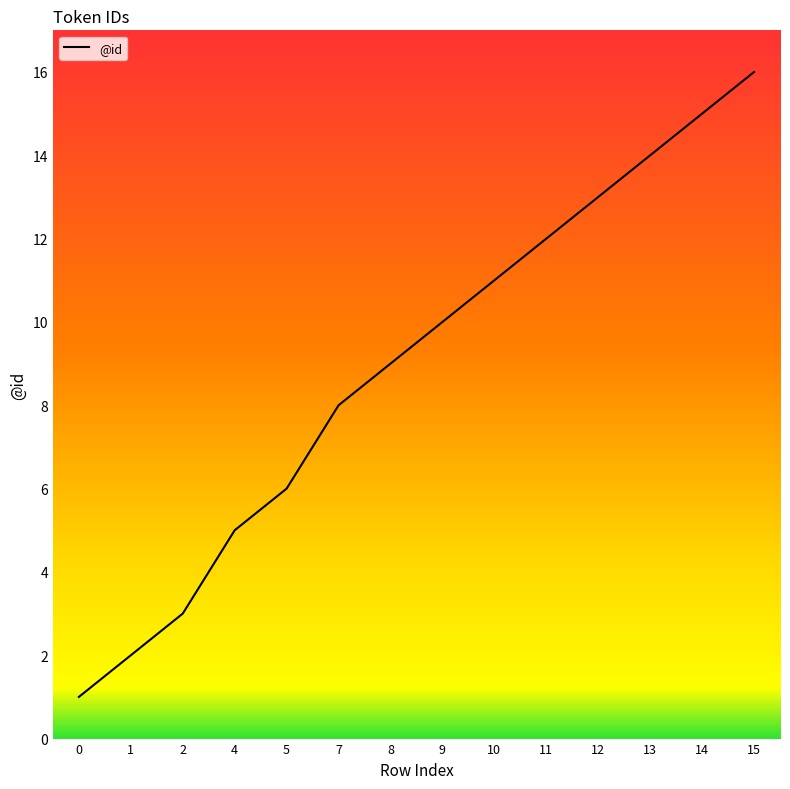

What is the sum of the values at 15 and 4?

21